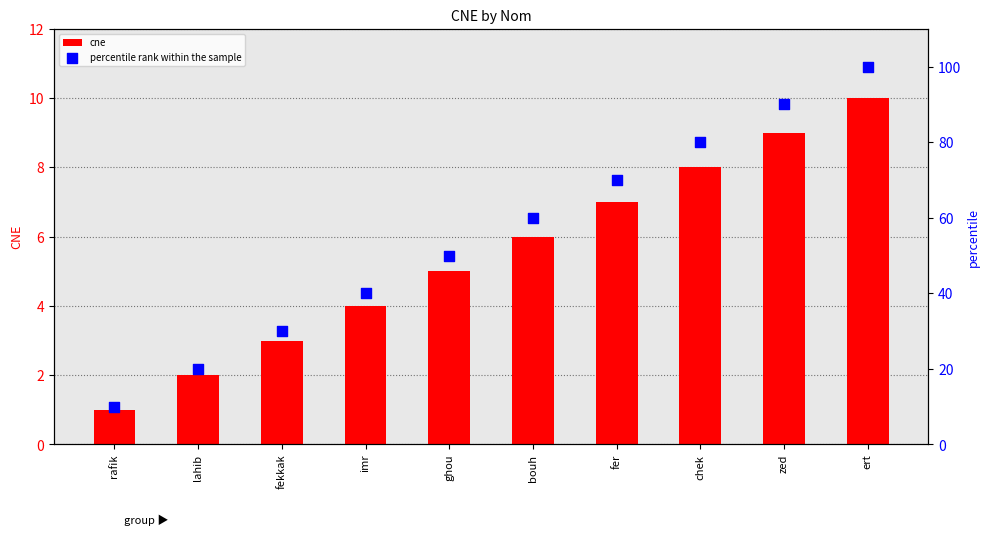

Which series has the largest total across all categories?

percentile rank within the sample